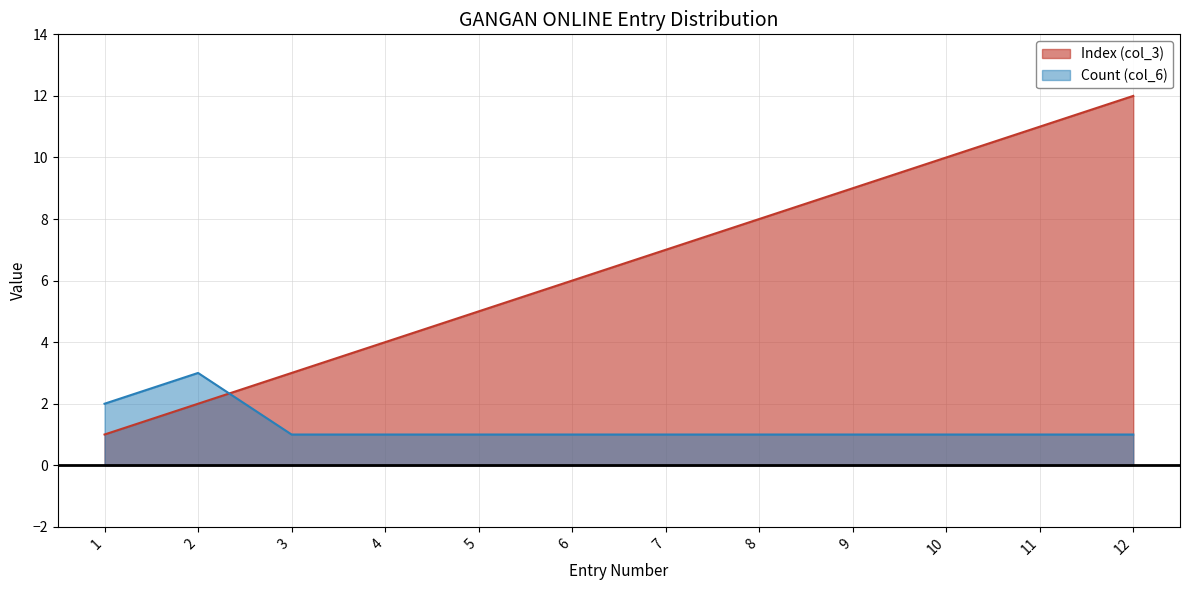

How many times do Index (col_3) and Count (col_6) cross each other?

1